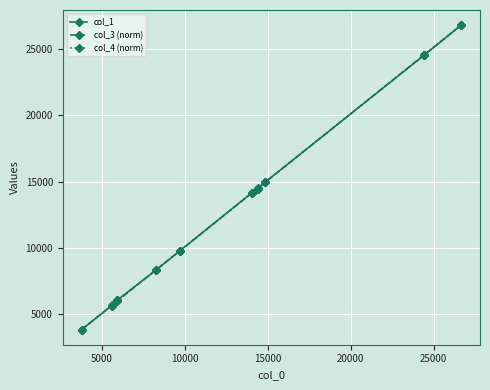

At how many categories does at least one series exceed 6358?

7